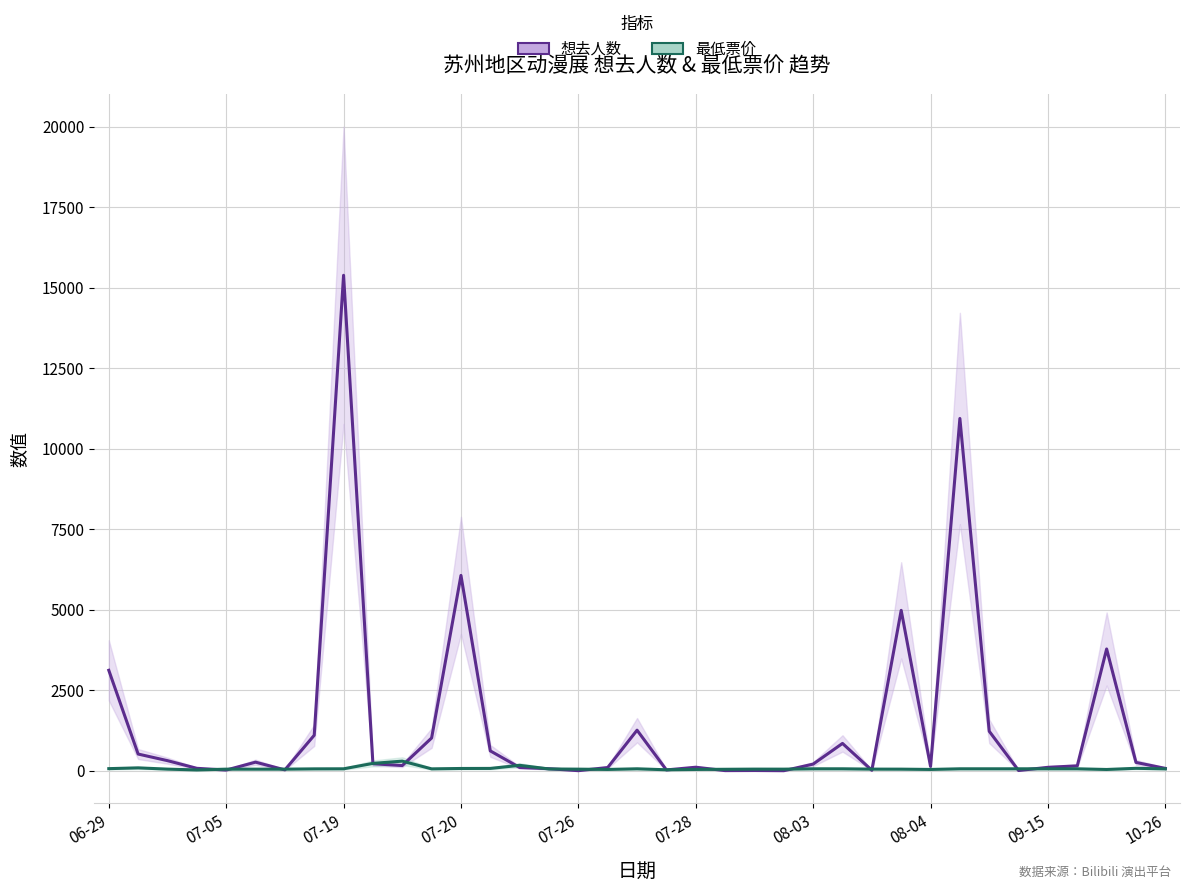

What are all the series names shown in the legend?

想去人数, 最低票价